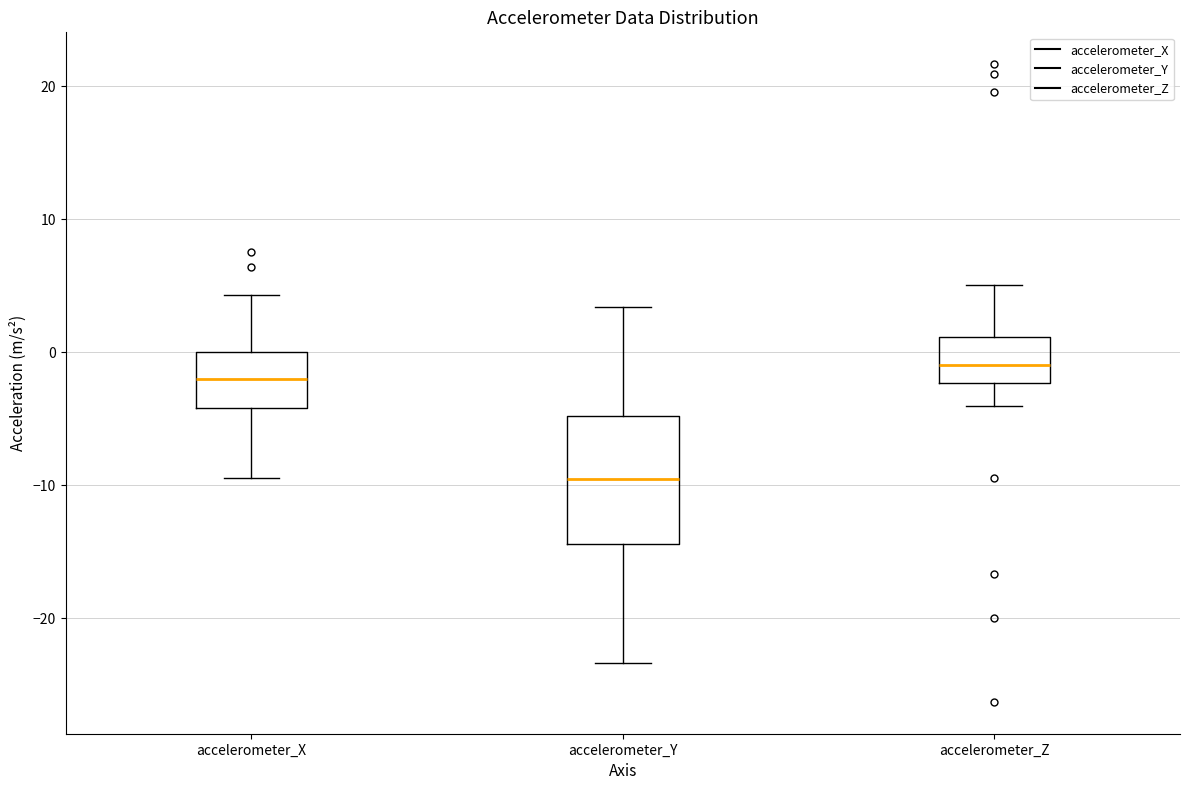

Where does the lower whisker of the box for accelerometer_X end on the y-axis? The values are not printed on the chart, so give them approximately, as read against the axis.

-10